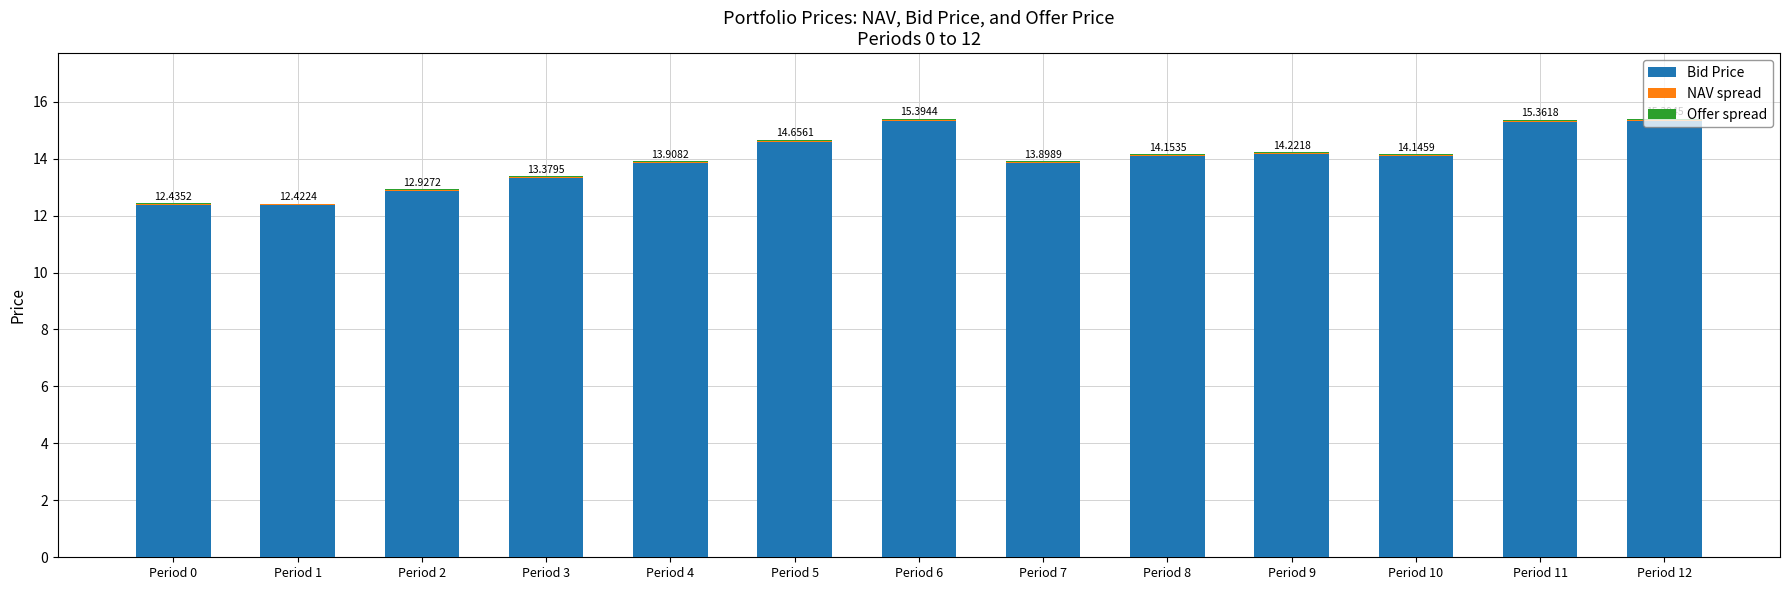

Count the number of data series in this chart.

3